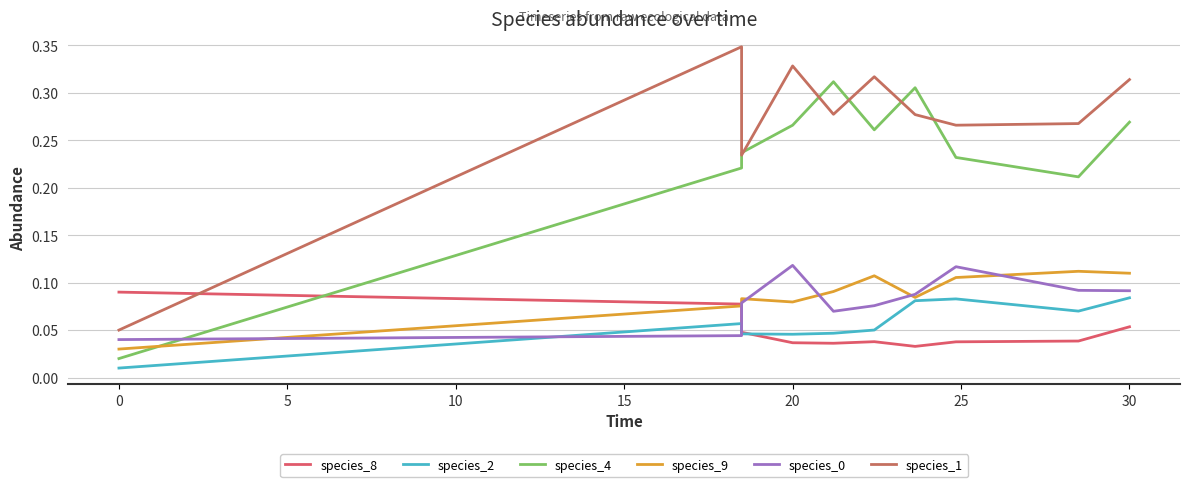

At how many categories does at least one series exceed 0?

10